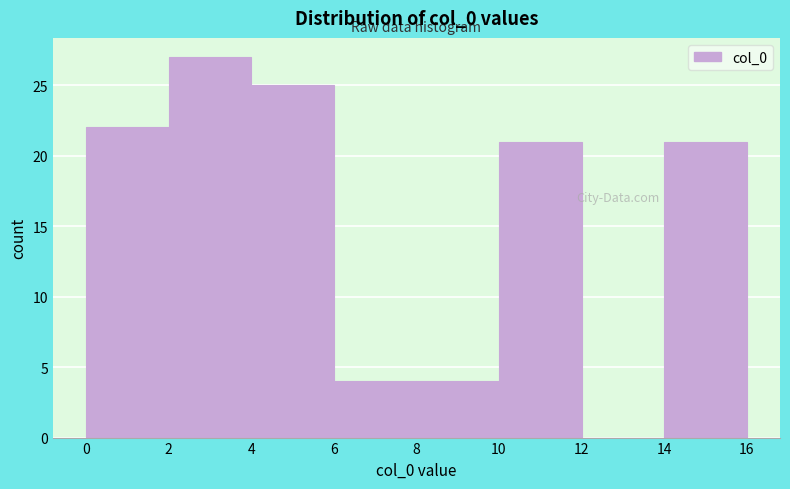

Over which range of the x-axis is the bar tallest?

2 to 4